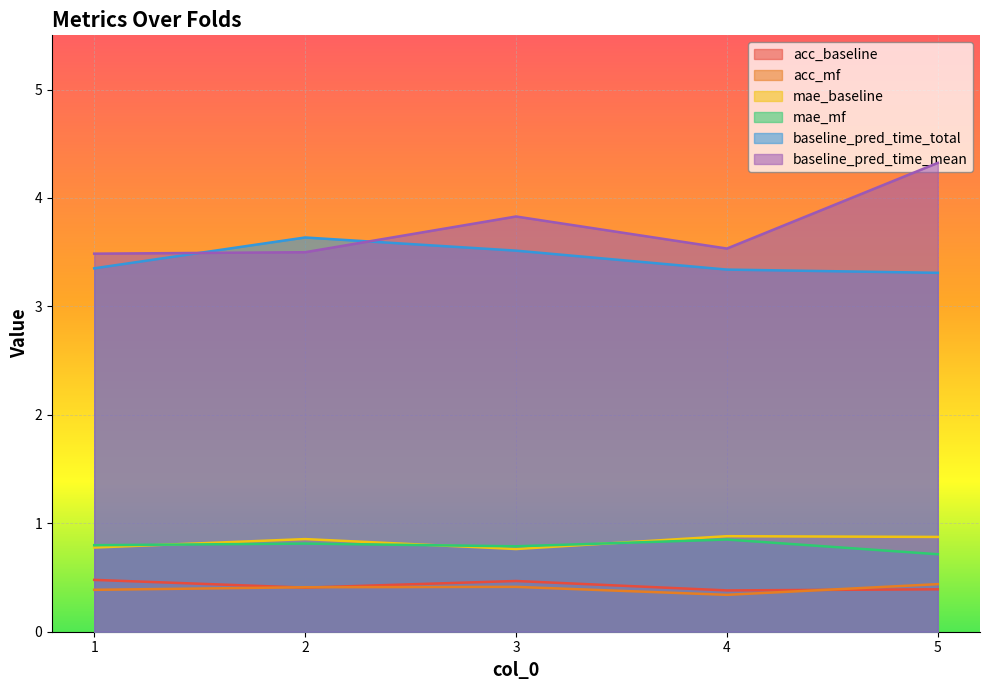

List the labels in order of acc_baseline value, largest first.

1, 3, 2, 5, 4